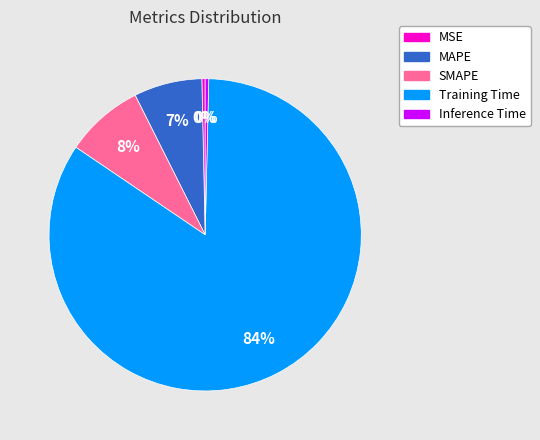

Which slice represents more than half of the pie?

Training Time